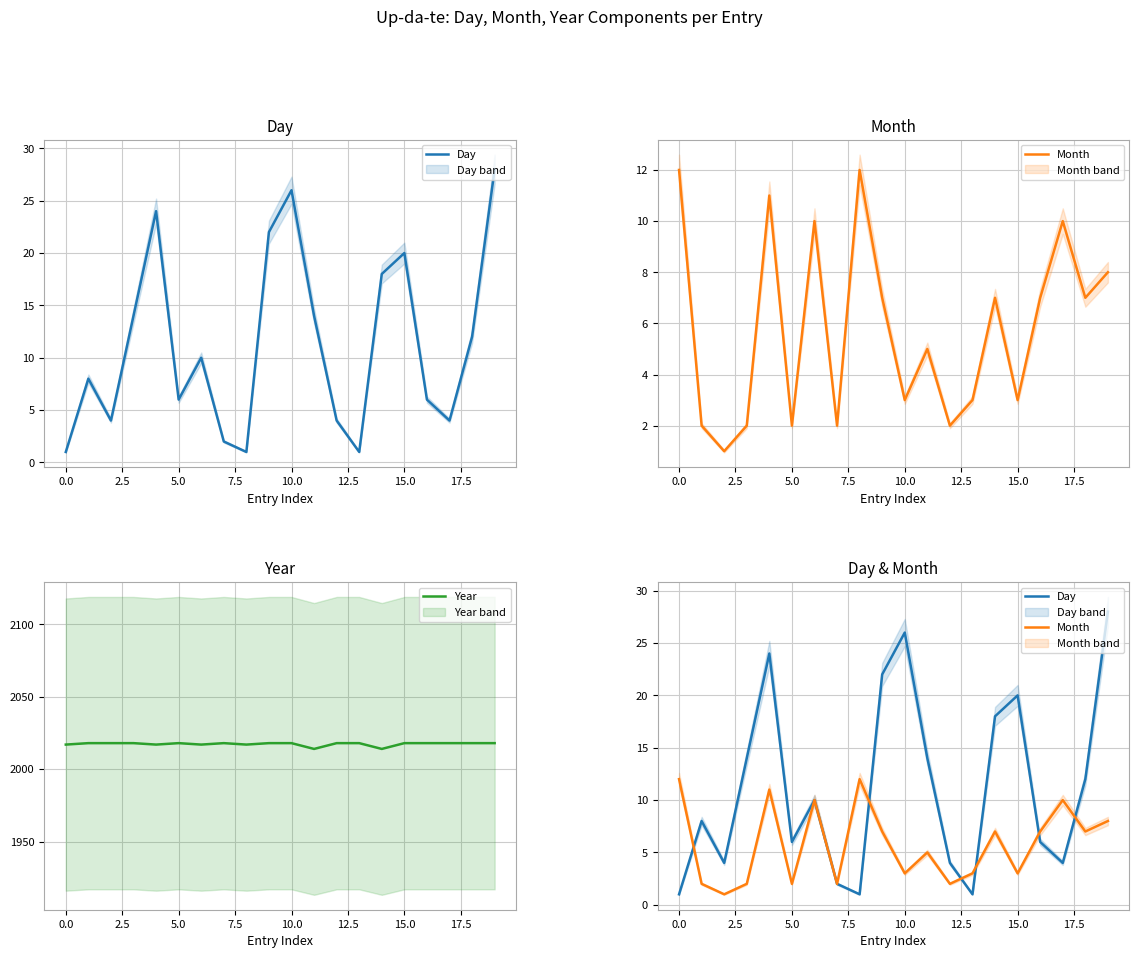

What is the maximum value for Year?

2018